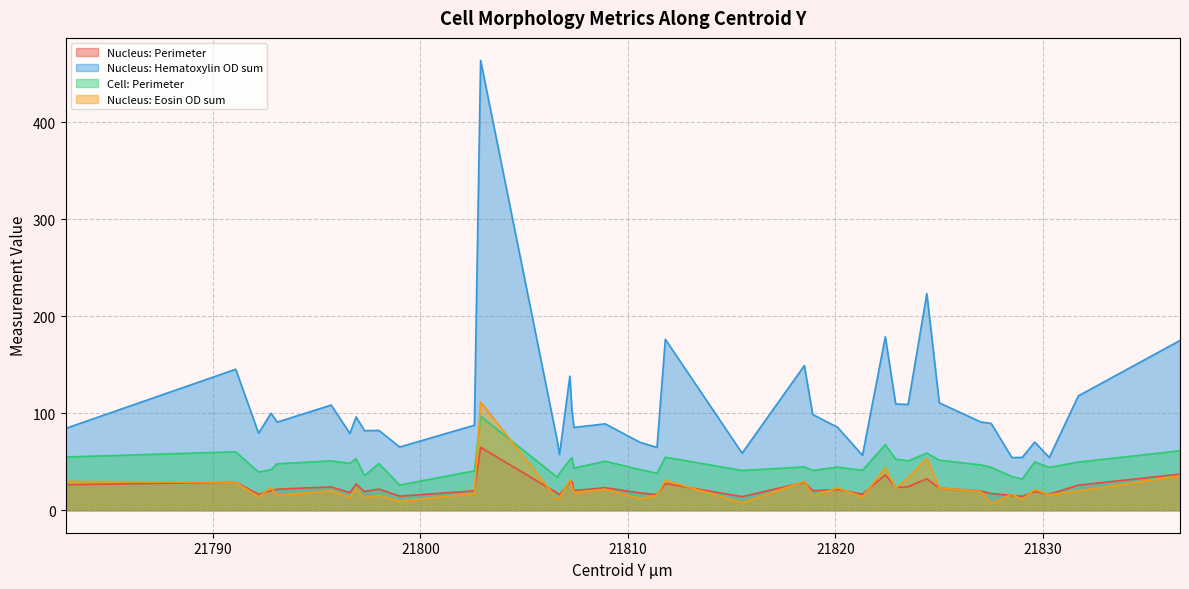

At which label does Nucleus: Hematoxylin OD sum reach its minimum?

21828.5